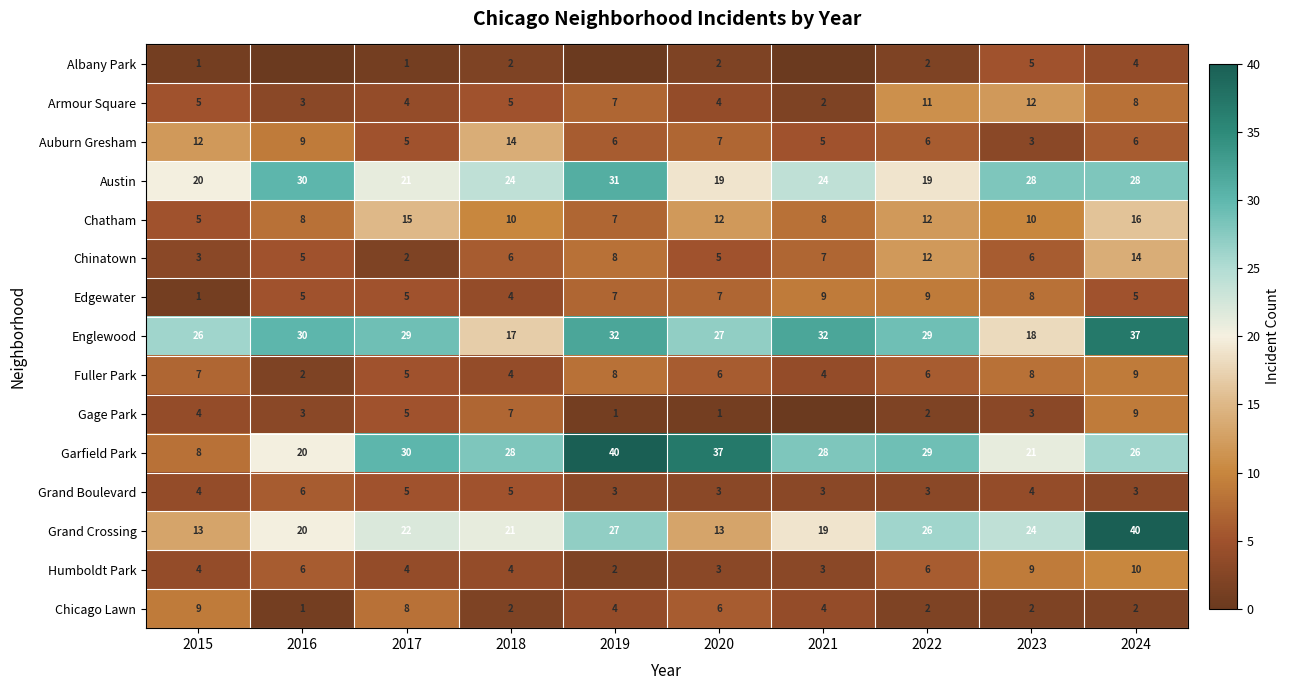

What is the highest value of the Grand Crossing series?

40